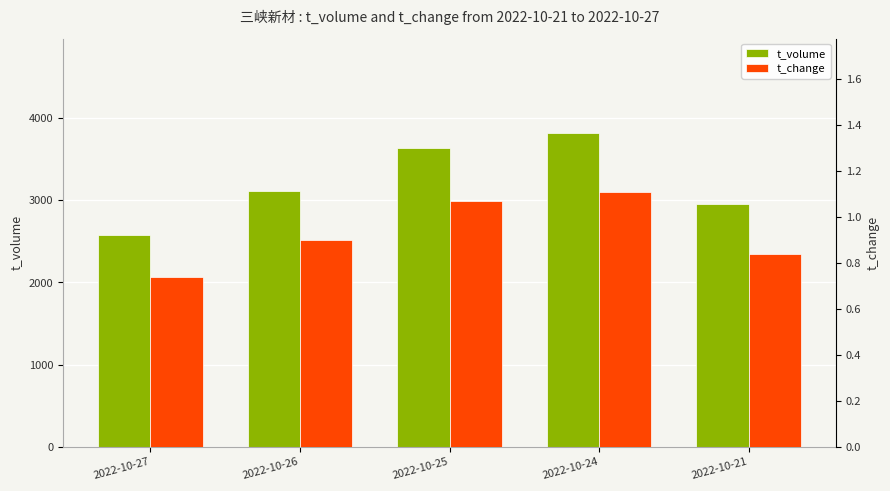

How many data points in t_volume are above 3119?

2